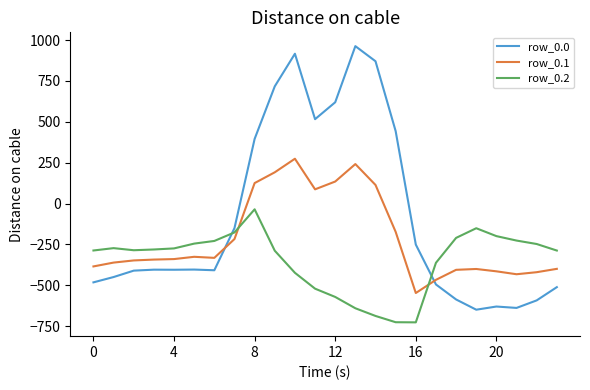

What is the minimum value for row_0.0?

-649.2